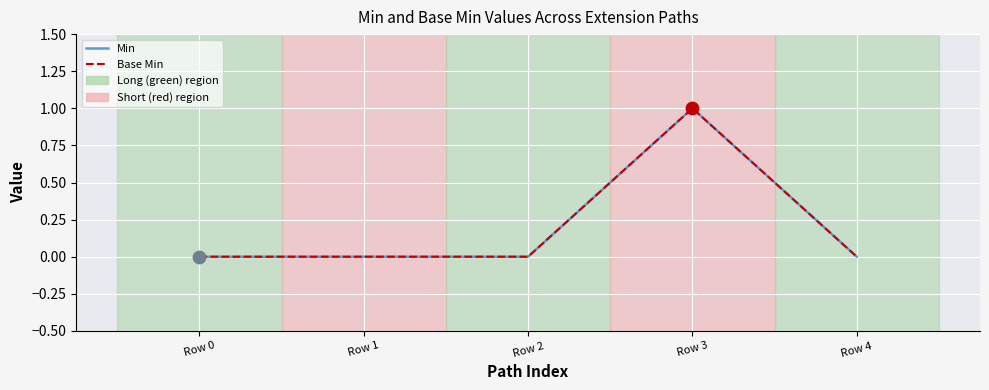

At which category is the sum across all series the highest?

Row 3